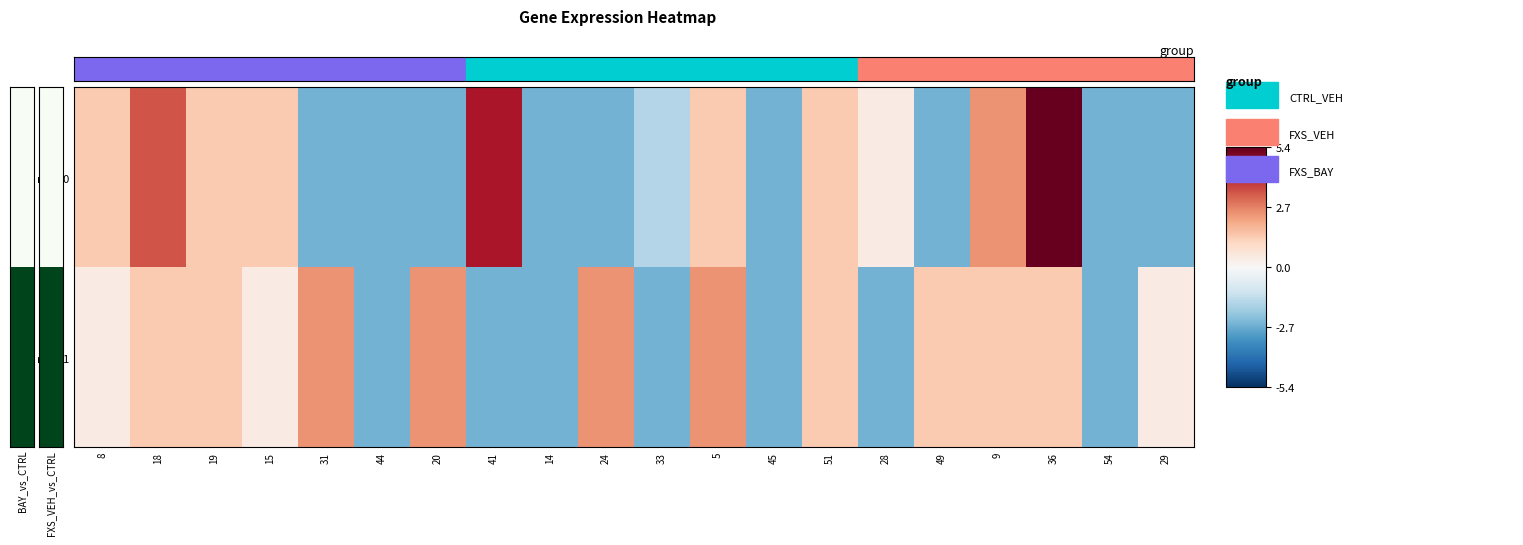

Reading right to left, transcribe all the data shown in this chart.

row_0: -2.6	-2.6	5.4	2.4	-2.6	0.4	1.4	-2.6	1.4	-1.6	-2.6	-2.6	4.4	-2.6	-2.6	-2.6	1.4	1.4	3.4	1.4
row_1: 0.4	-2.6	1.4	1.4	1.4	-2.6	1.4	-2.6	2.4	-2.6	2.4	-2.6	-2.6	2.4	-2.6	2.4	0.4	1.4	1.4	0.4